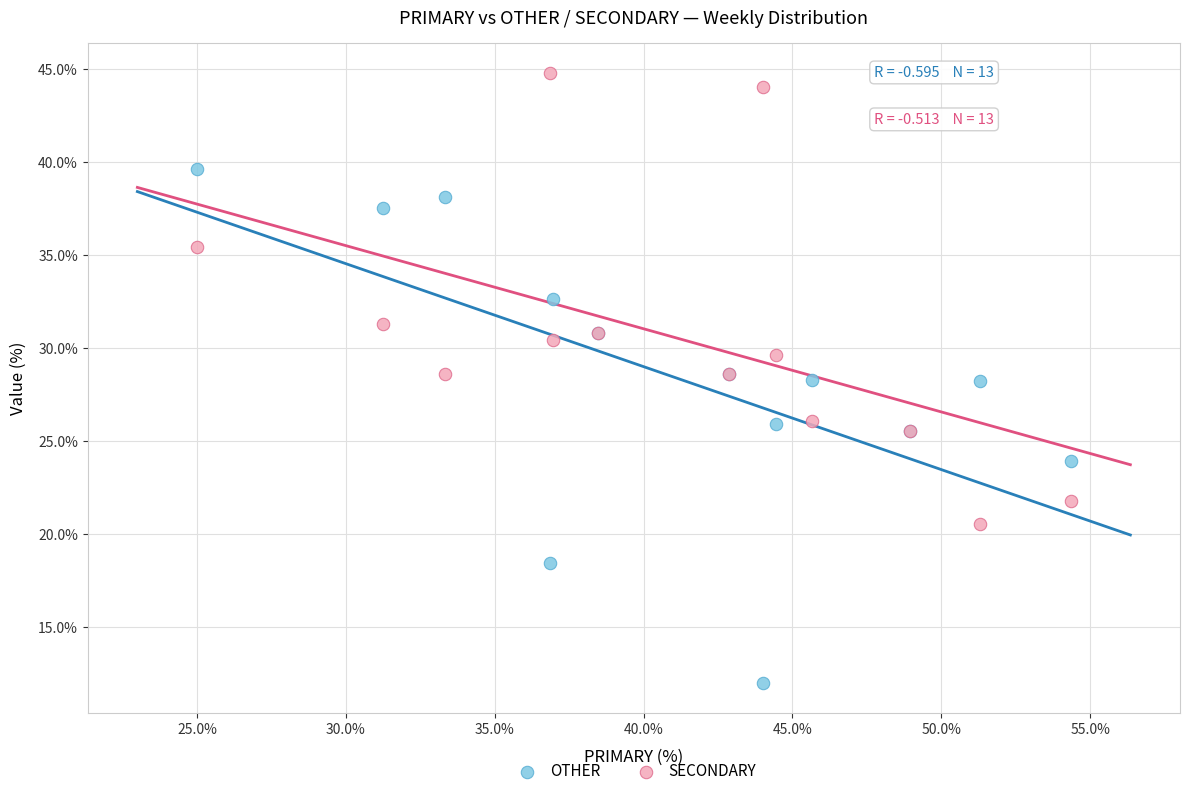

Which series reaches the minimum Y coordinate?

OTHER